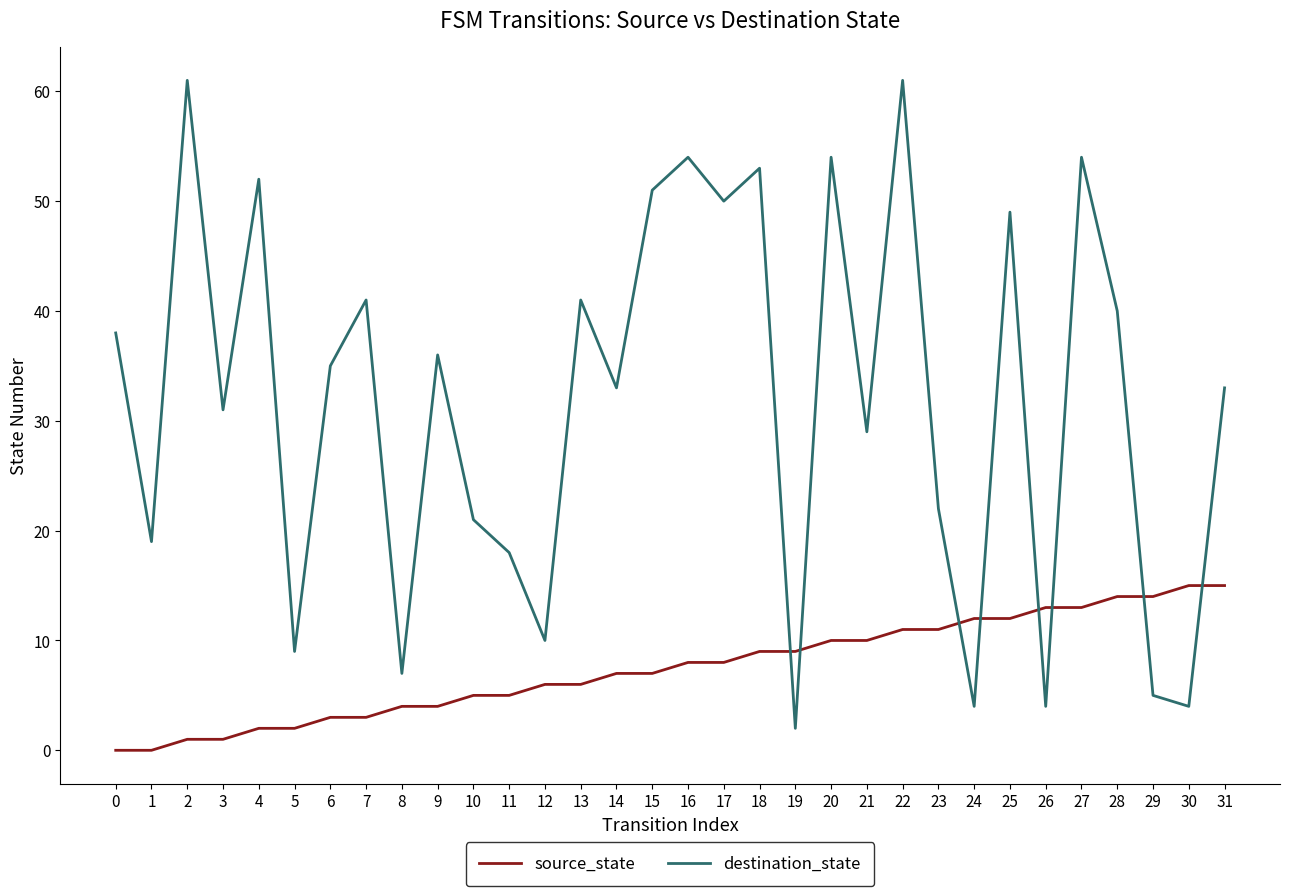

How many interior local valleys does the destination_state series have?

12